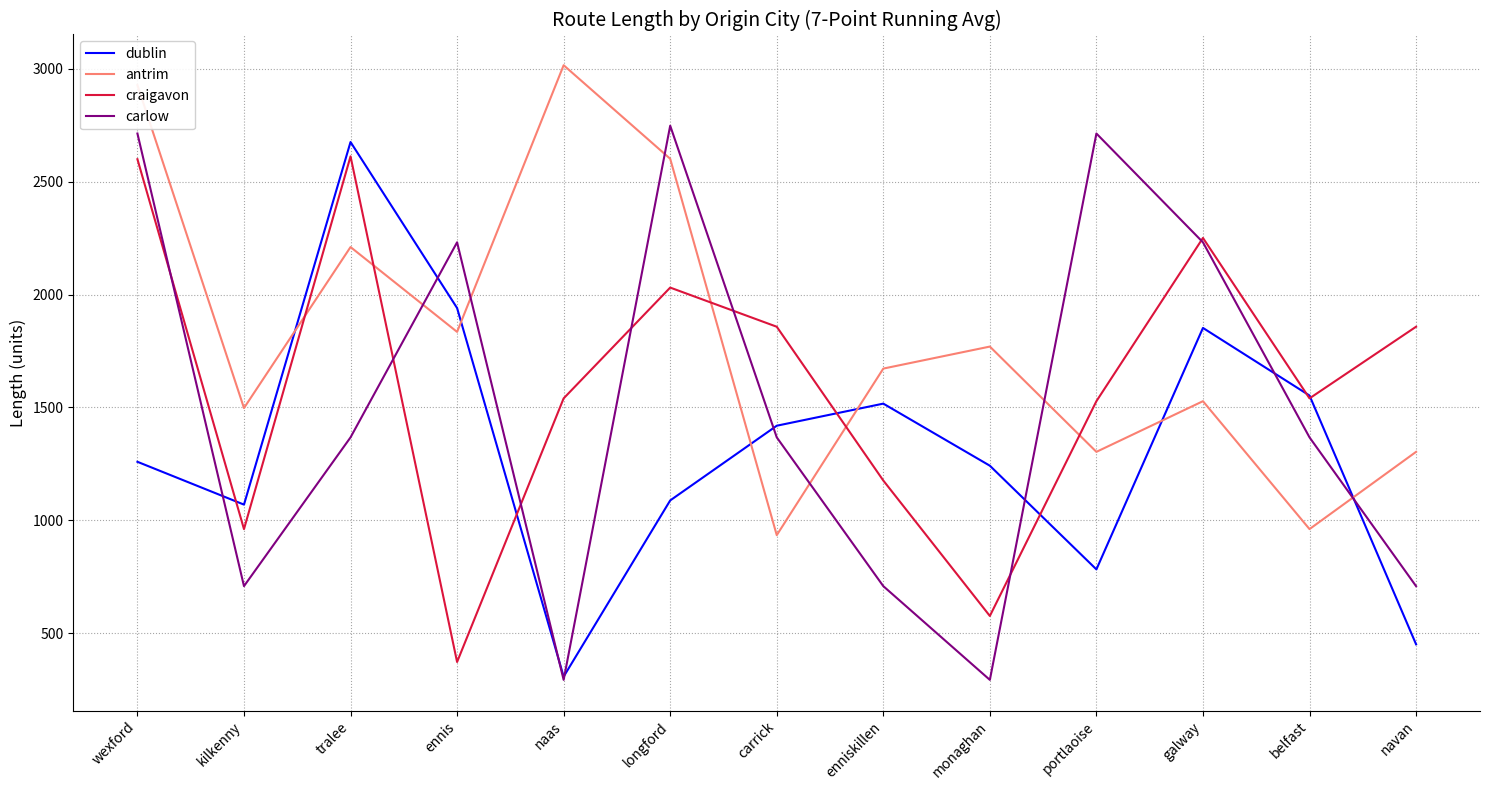

Is it true that craigavon equals 2600.2 at wexford?

True